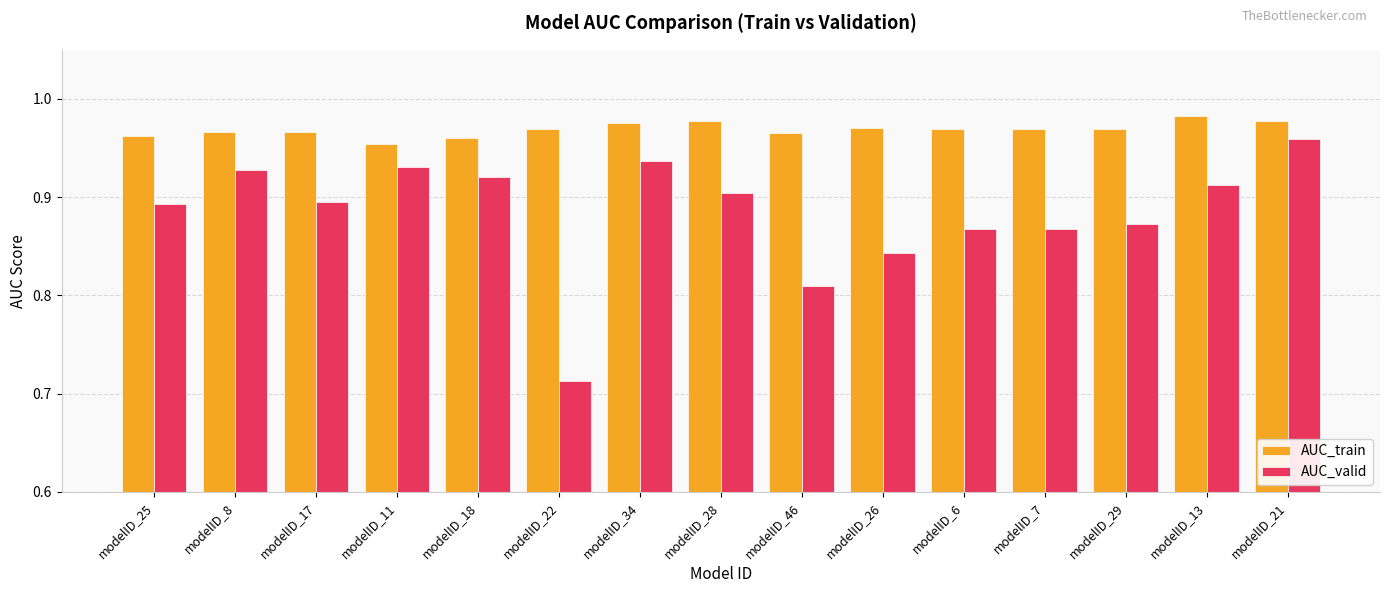

What is the label of the 15th bar from the left?

modelID_21